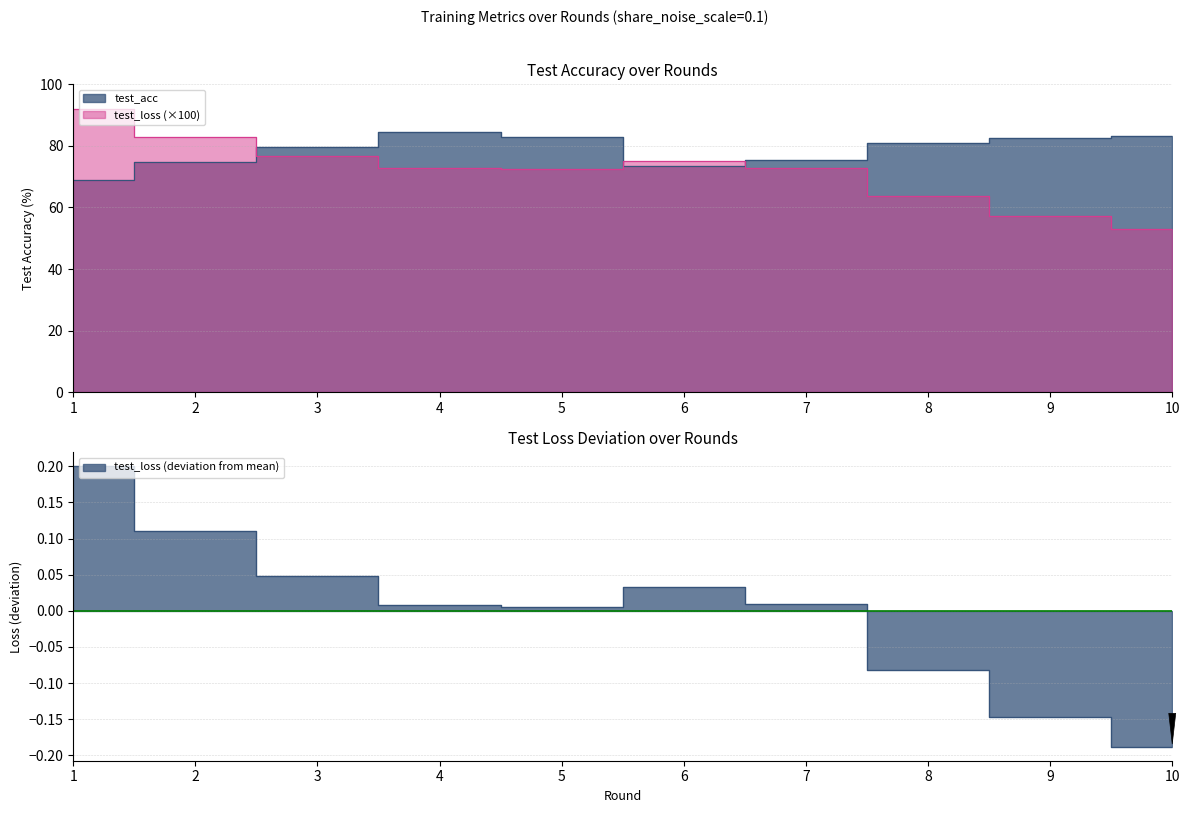

Reading left to right, list all the values displayed in this chart.

test_acc: 68.8	74.7	79.6	84.3	83.0	73.4	75.4	80.7	82.6	83.1
test_loss: 91.8	83.0	76.7	72.7	72.4	75.2	72.8	63.7	57.3	53.1